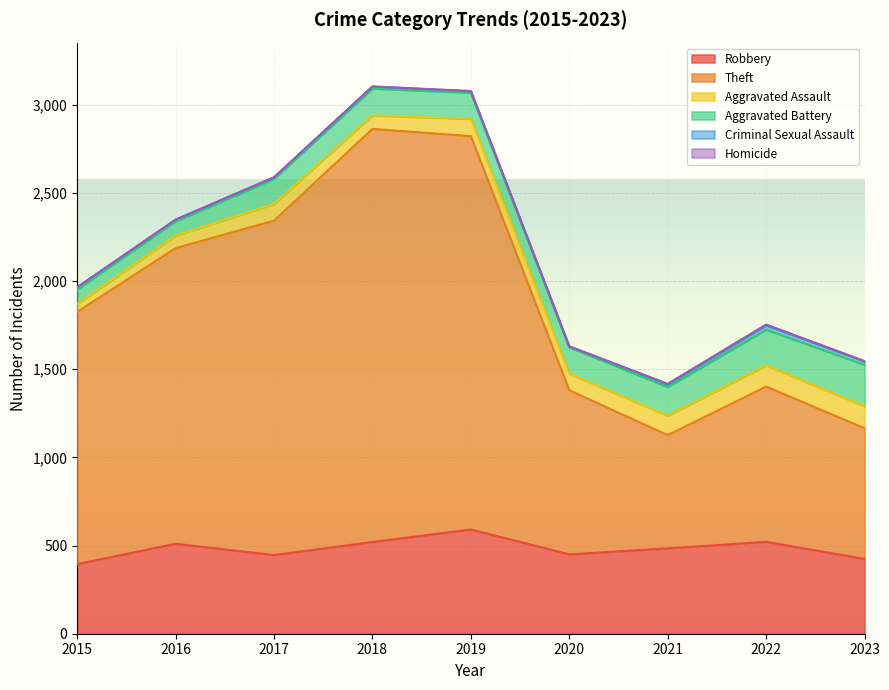

True or false: Theft has a value of 1177 at 2023.

False